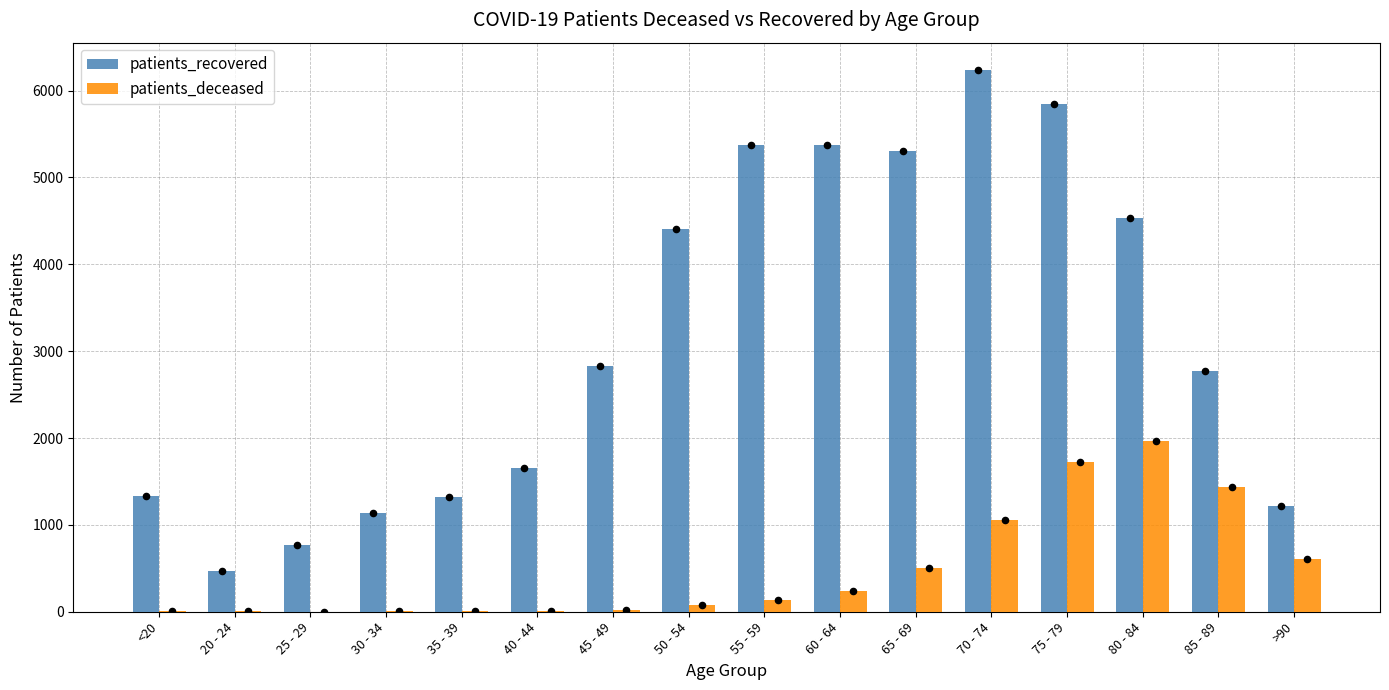

Which series reaches the minimum Y coordinate?

patients_deceased